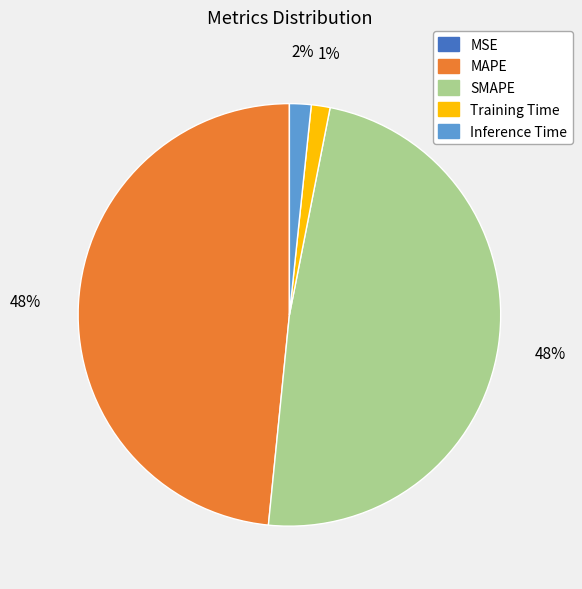

Is it true that Training Time is 11% of the pie?

False